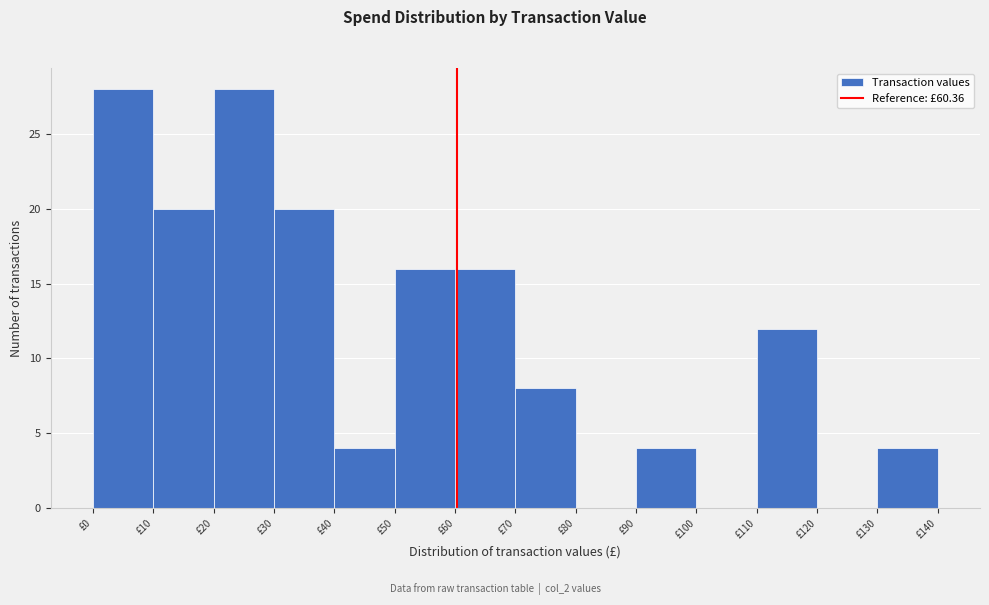

Reading left to right, list every bar in this chart as the range it spans on the x-axis followed by its height. The values are not printed on the chart, so give them approximately, as read against the axis.

0 to 10: 28
10 to 20: 20
20 to 30: 28
30 to 40: 20
40 to 50: 4
50 to 60: 16
60 to 70: 16
70 to 80: 8
80 to 90: 0
90 to 100: 4
100 to 110: 0
110 to 120: 12
120 to 130: 0
130 to 140: 4